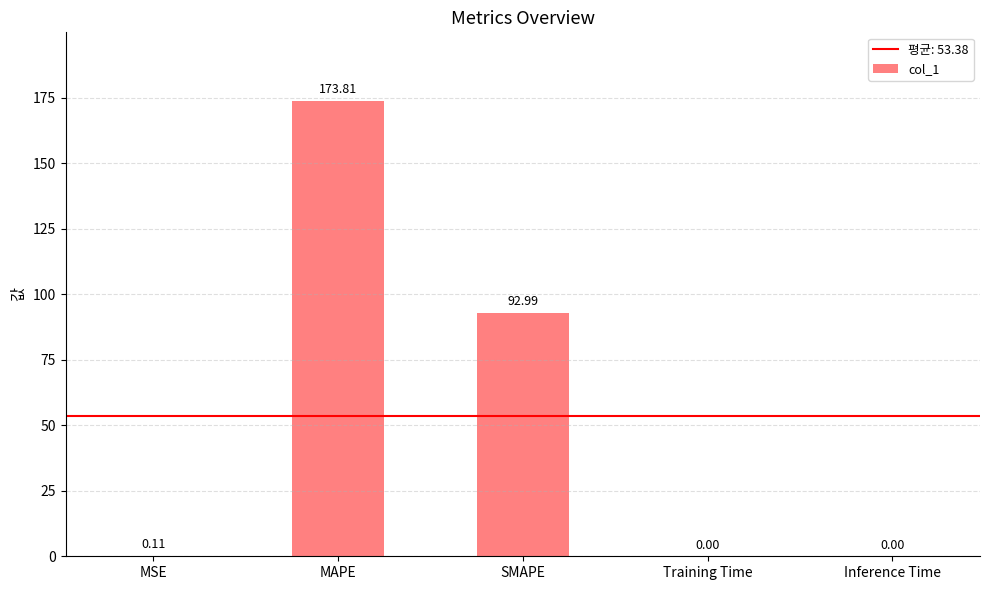

Between SMAPE and MSE, which is larger?

SMAPE